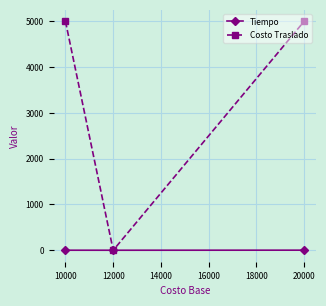

Which series has the largest range (max minus min)?

Costo Traslado